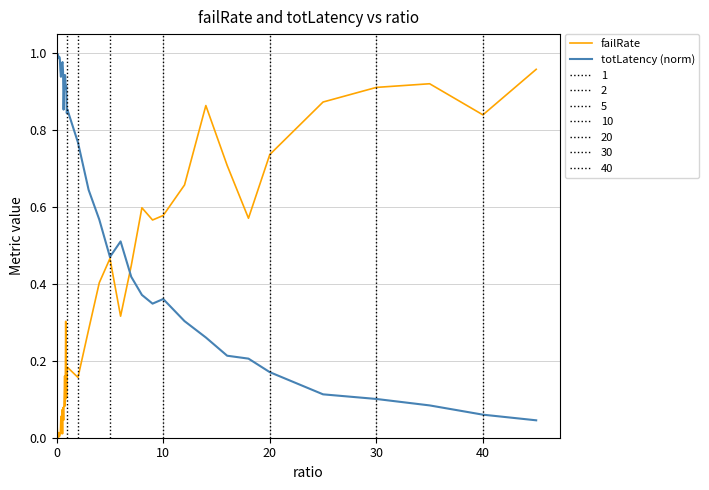

True or false: totLatency (norm) has a value of 0.1 at 30.

True